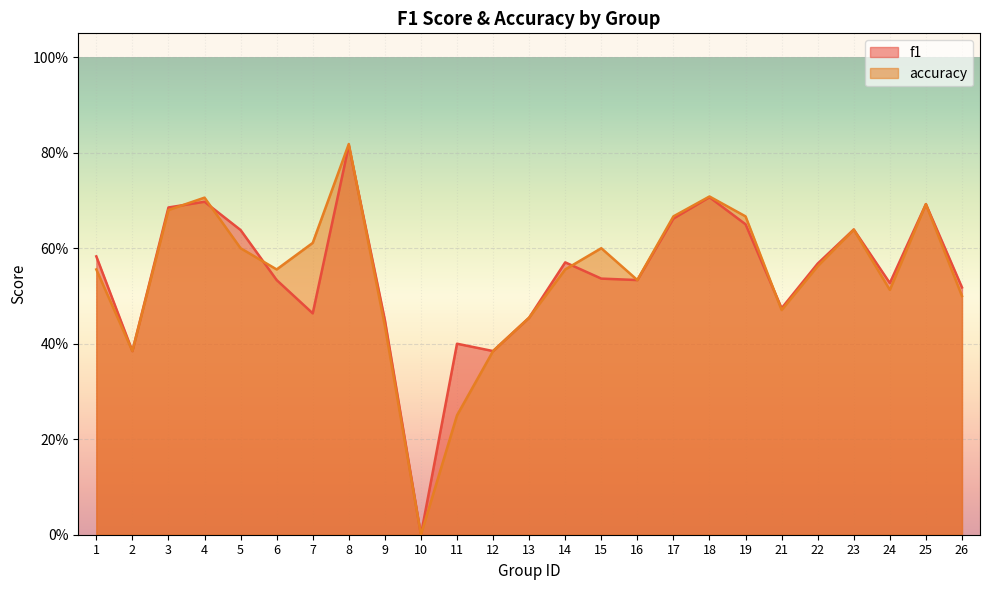

How many data points in f1 are above 0?

24